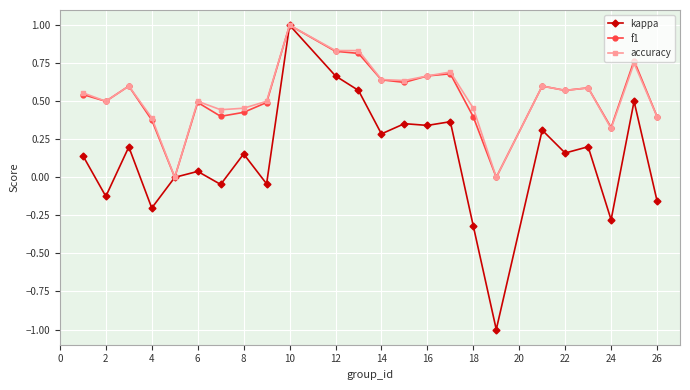

Count the number of data series in this chart.

3